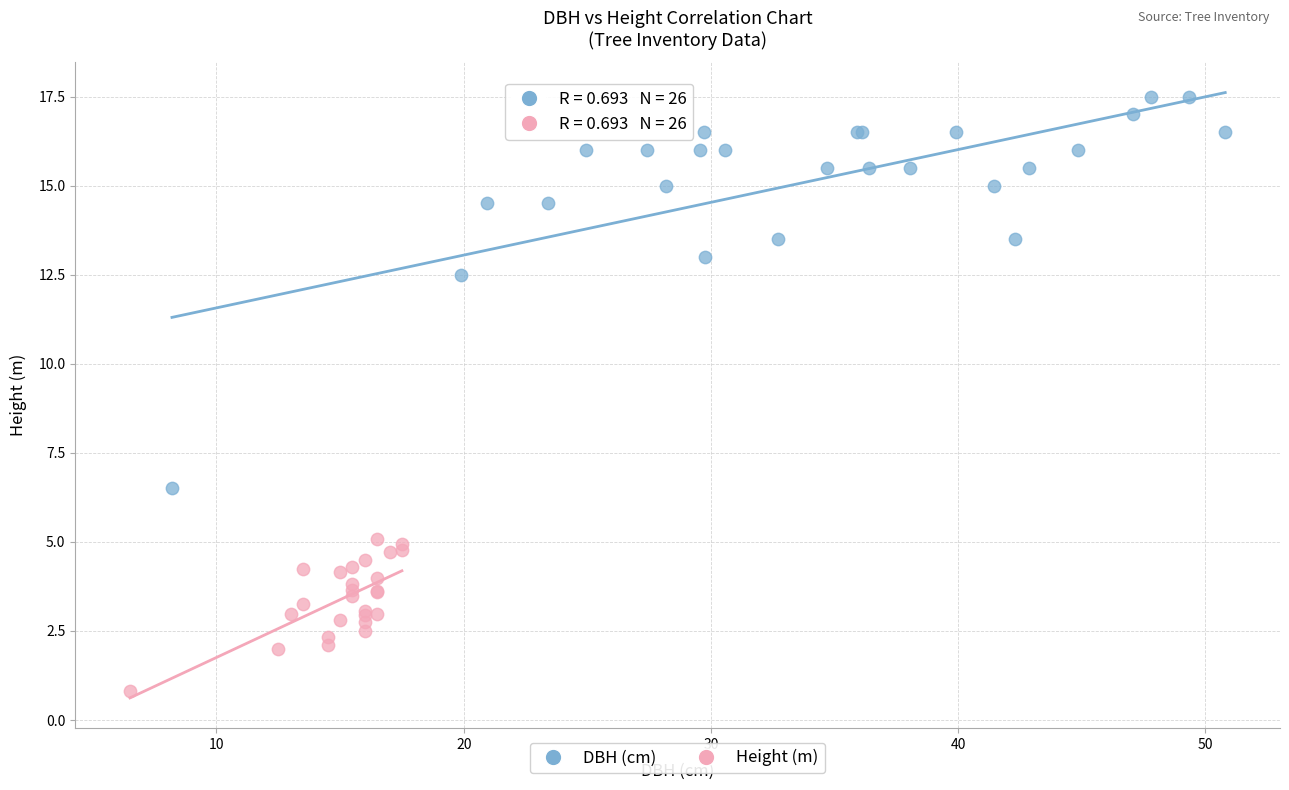

Which series has the largest Y range (max minus min)?

DBH (cm)